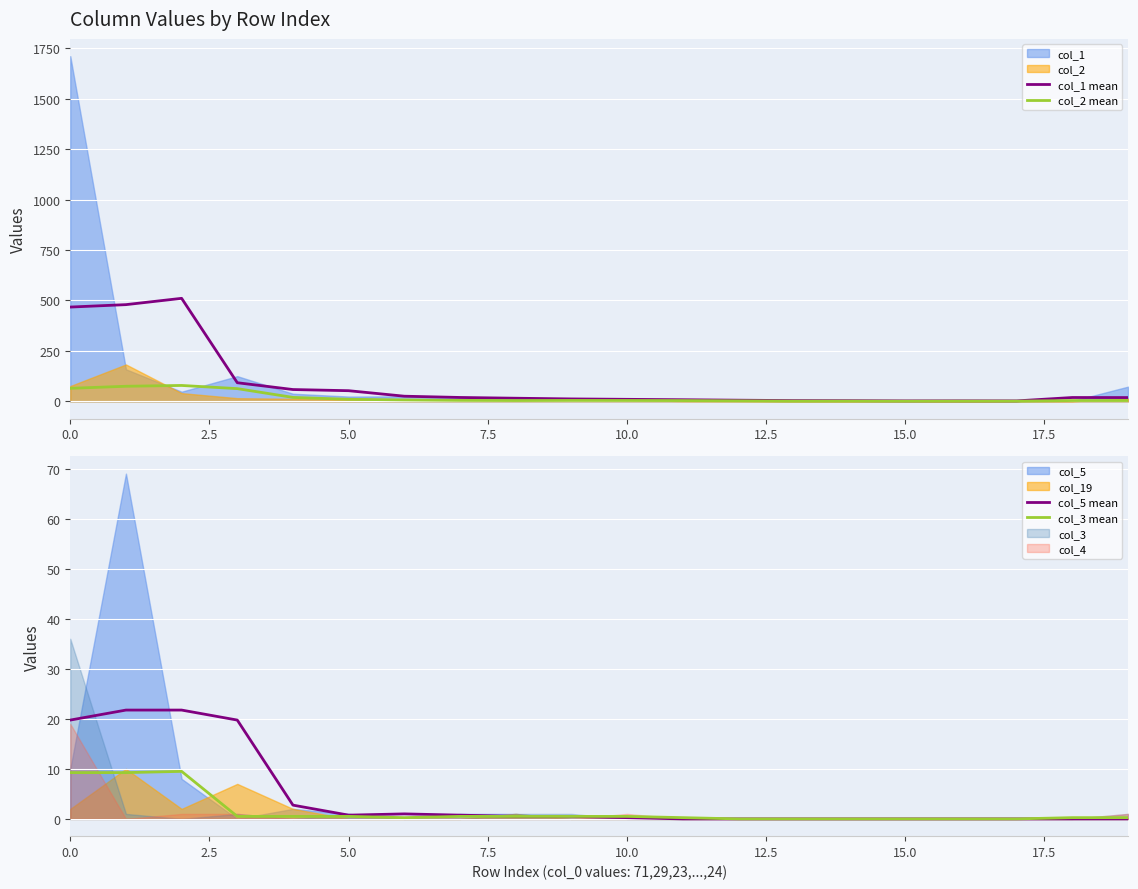

True or false: col_2 mean has a value of 0.3 at 17.

False